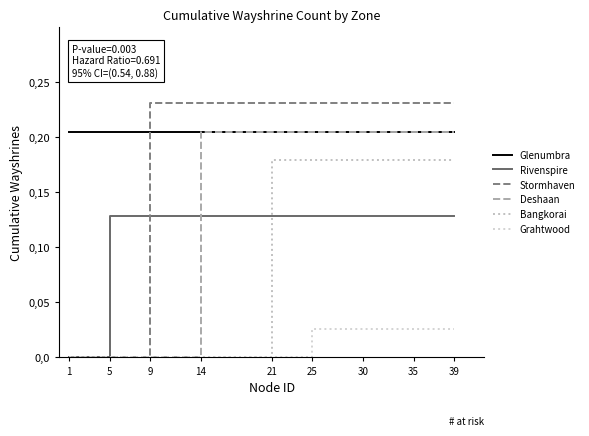

Reading left to right, transcribe all the data shown in this chart.

Glenumbra: 0.2	0.2	0.2	0.2	0.2	0.2	0.2	0.2	0.2
Rivenspire: 0.0	0.1	0.1	0.1	0.1	0.1	0.1	0.1	0.1
Stormhaven: 0.0	0.0	0.2	0.2	0.2	0.2	0.2	0.2	0.2
Deshaan: 0.0	0.0	0.0	0.2	0.2	0.2	0.2	0.2	0.2
Bangkorai: 0.0	0.0	0.0	0.0	0.2	0.2	0.2	0.2	0.2
Grahtwood: 0.0	0.0	0.0	0.0	0.0	0.0	0.0	0.0	0.0